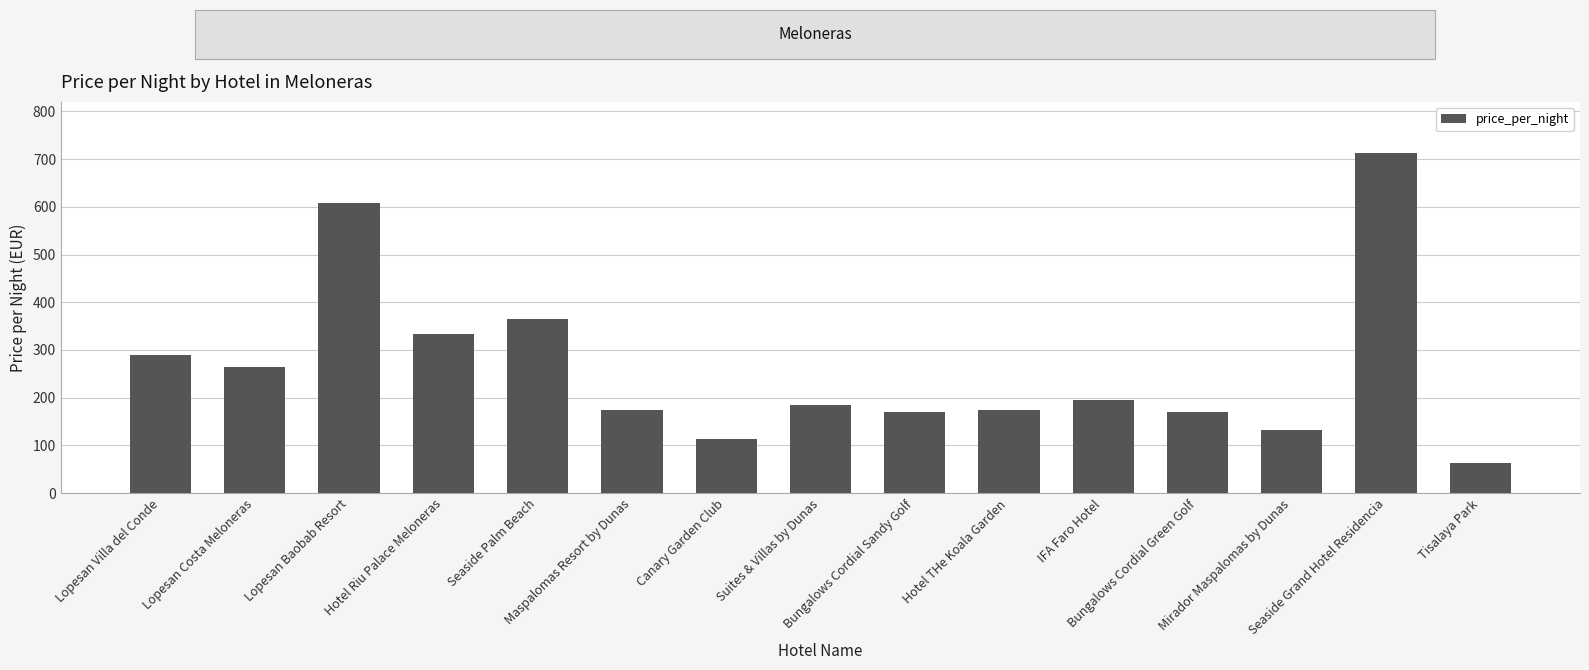

Reading left to right, what are all the values shown in this chart?

290	265	609	333	364	174	113	185	169	174	195	169	133	713	63